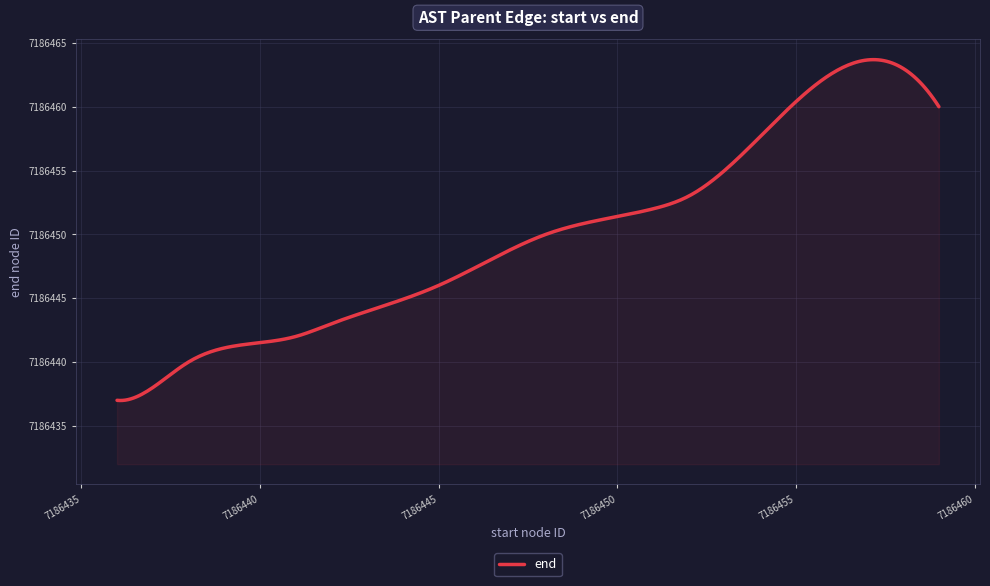

What is the difference between the maximum and minimum values?

26.7